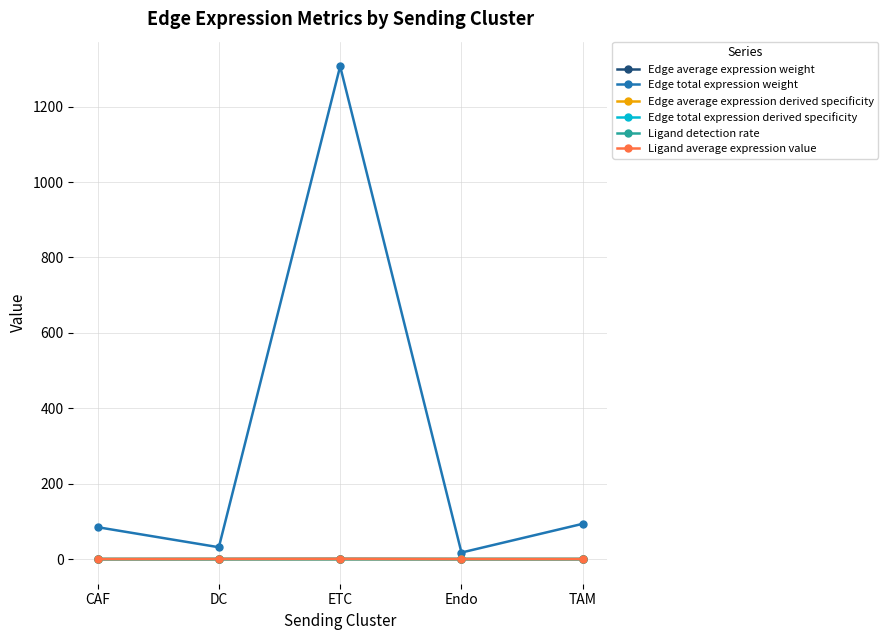

Is it true that Edge total expression weight equals 341.0 at ETC?

False